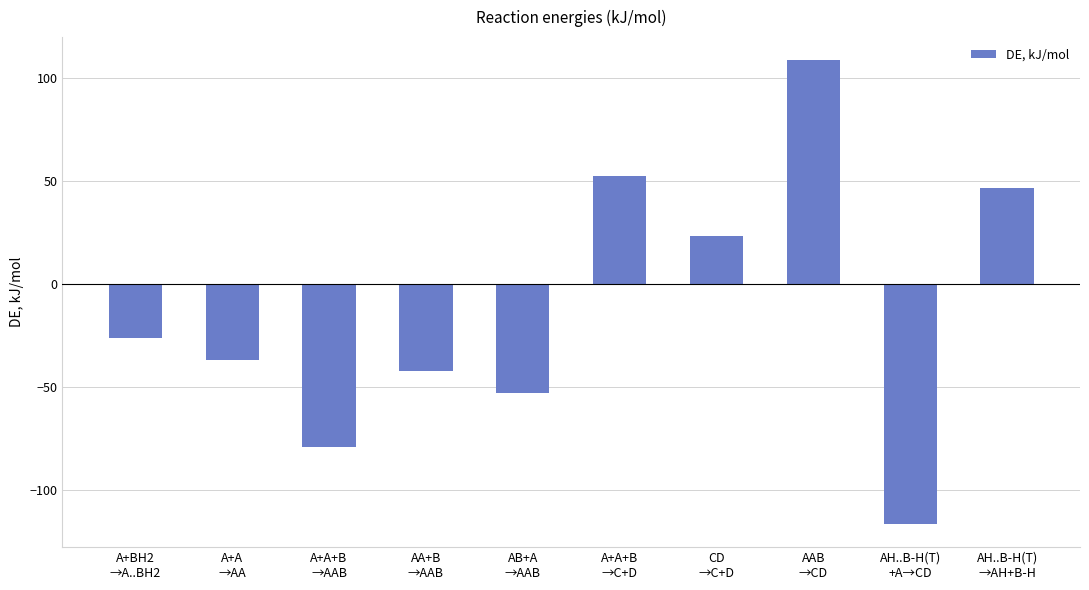

Read the value at AA+B
→AAB.

-42.1